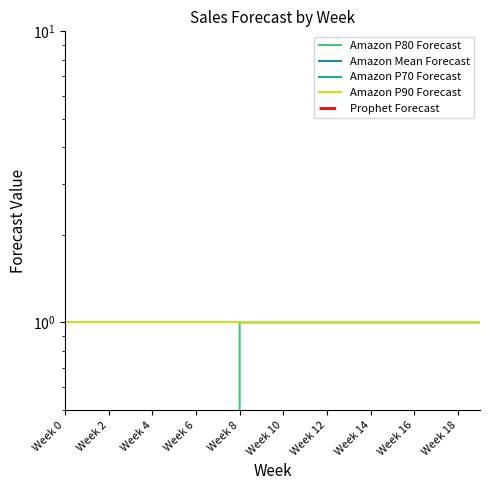

What is the label of the 8th point from the left?

Week 14